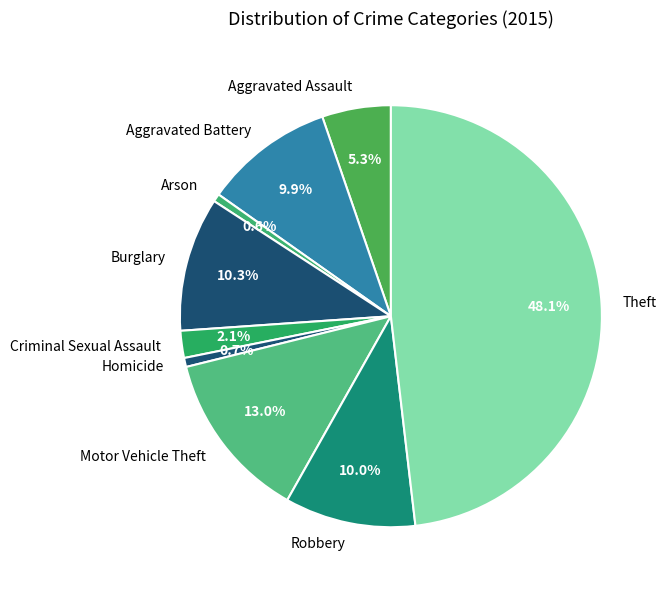

Count the number of slices in the pie.

9